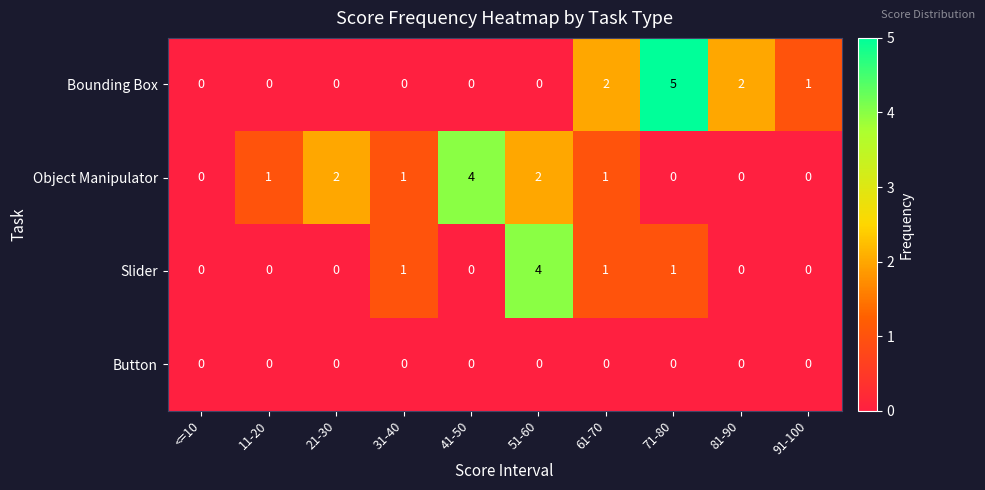

The value of Slider at 41-50 is 0. True or false?

True